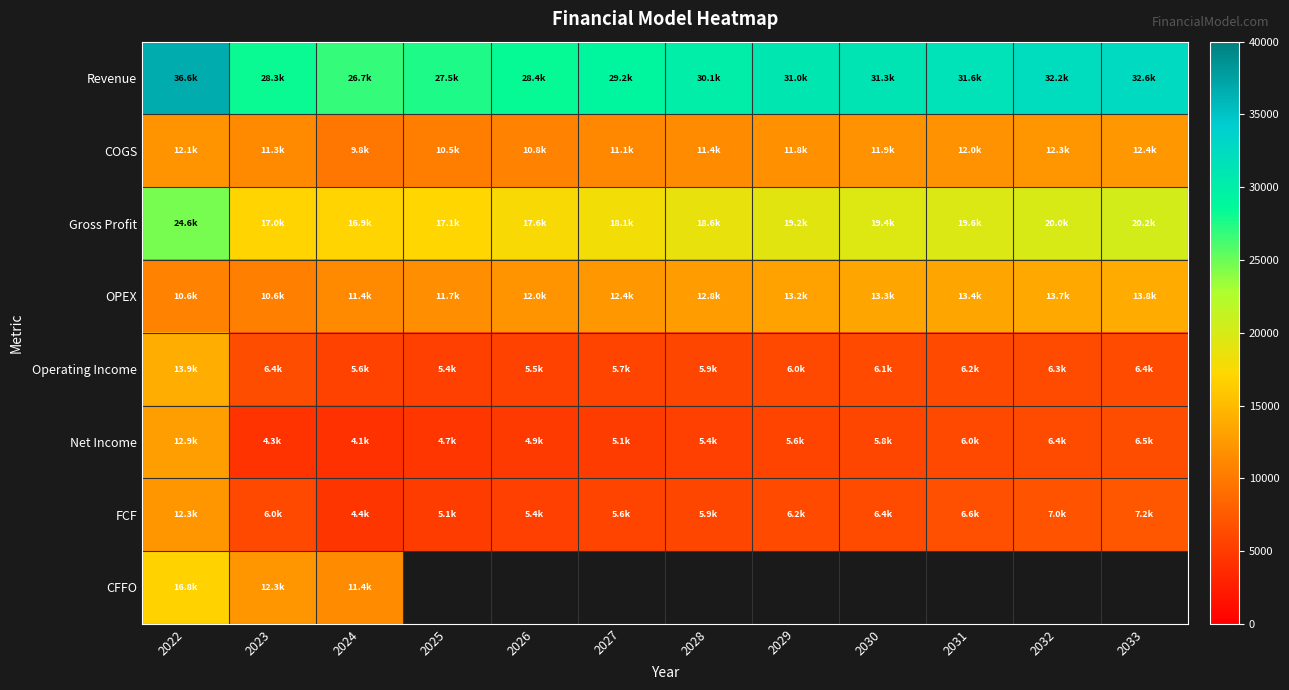

Count the number of data series in this chart.

8